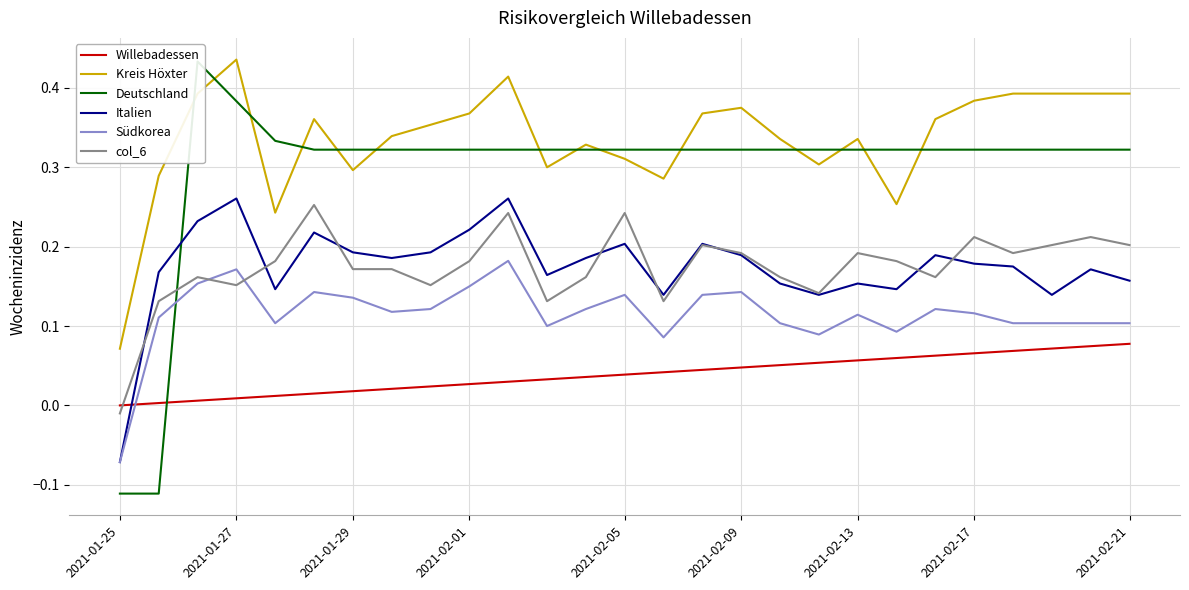

True or false: Kreis Höxter has a value of 0.4 at 10.

True